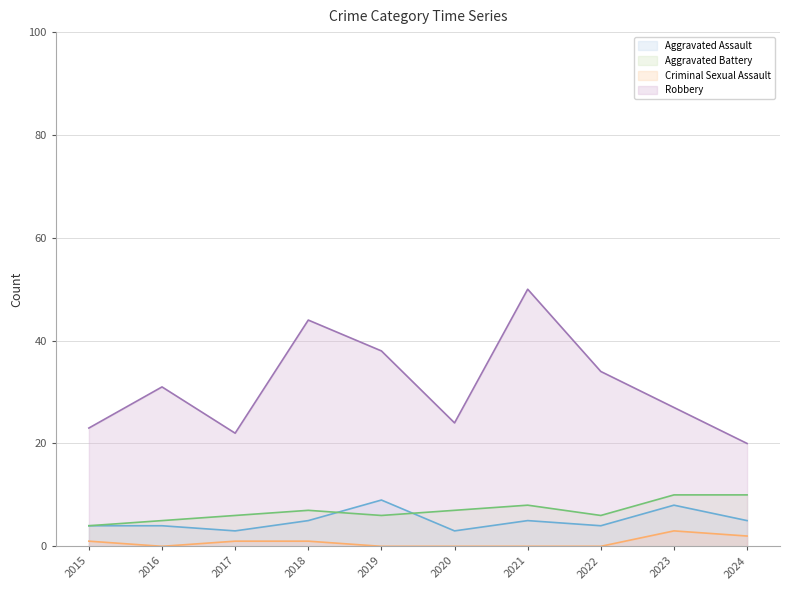

What is the sum of the Aggravated Assault values at 2018 and 2017?

8